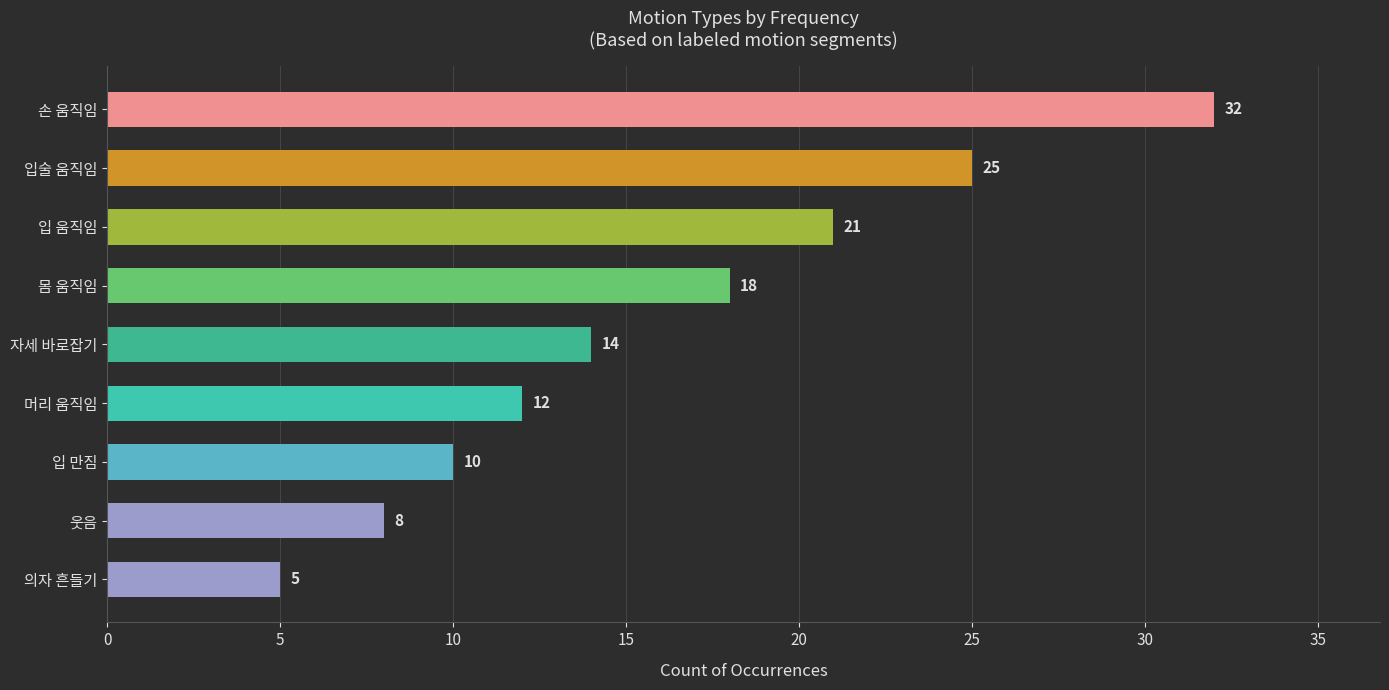

True or false: the data shows 8 at 웃음.

True